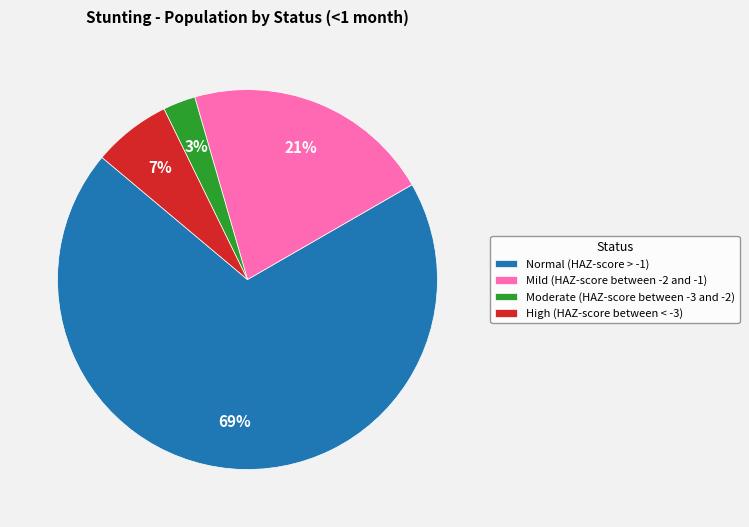

To the nearest percent, what percentage of the pie is High (HAZ-score between < -3)?

7%